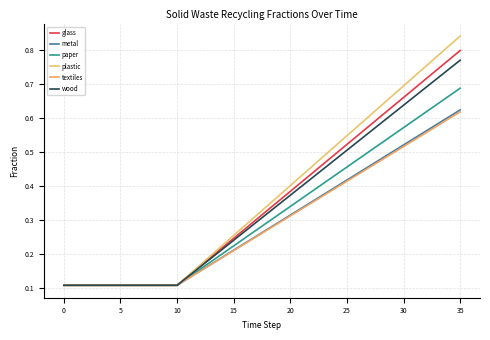

How many wood values are between 0 and 1?

36